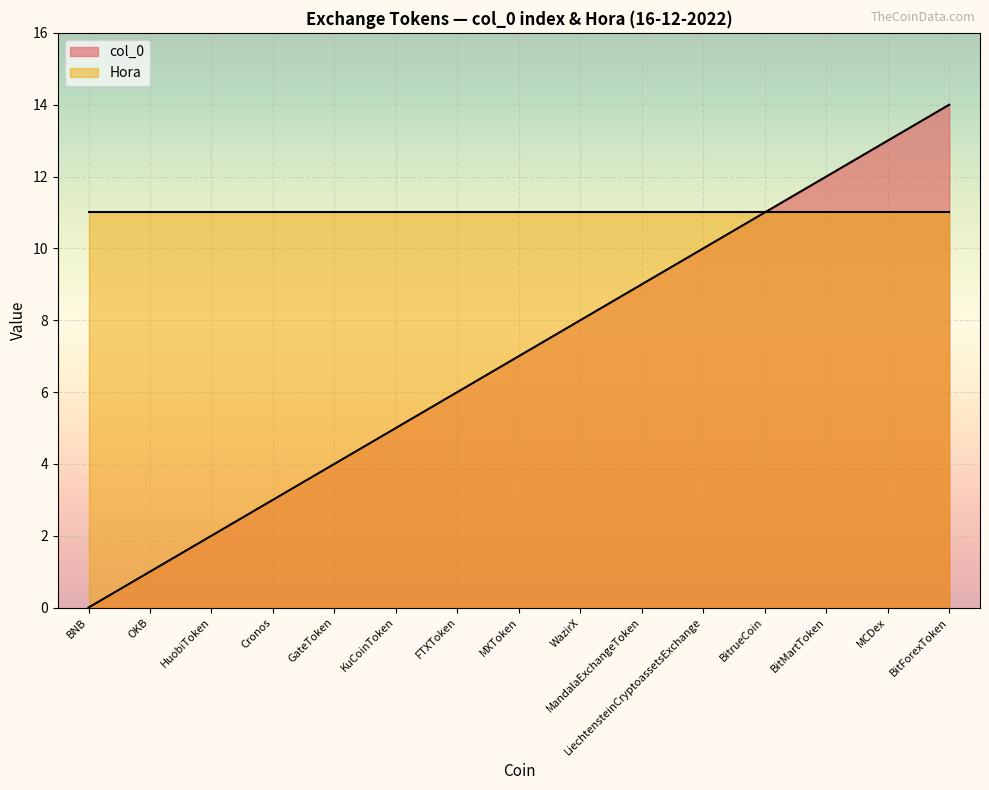

How many series are shown in this chart?

2